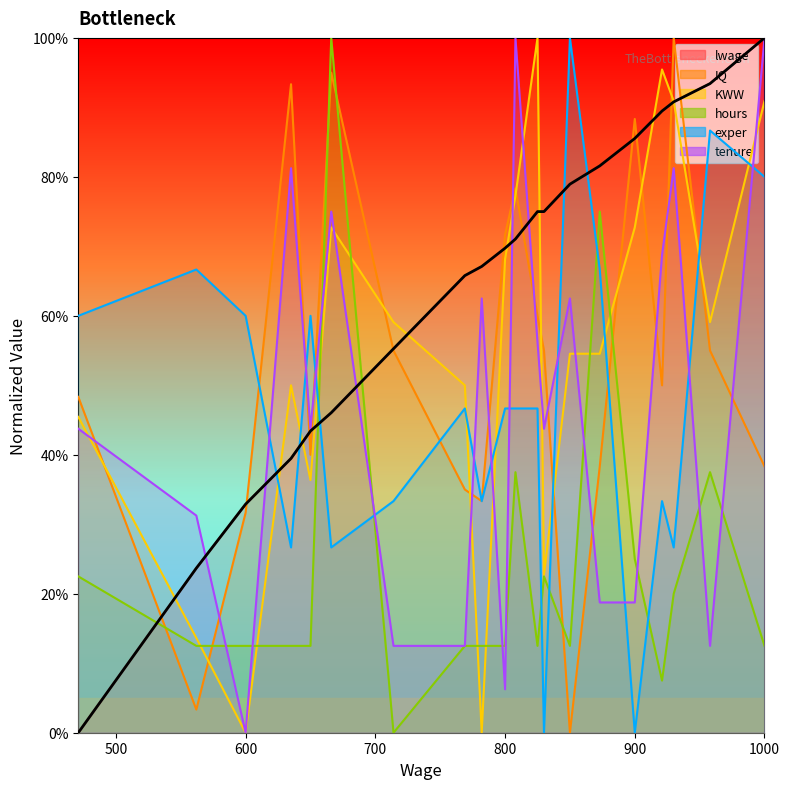

Reading left to right, transcribe all the data shown in this chart.

0.0	23.7	32.9	39.5	43.4	46.1	55.3	65.8	67.1	69.7	71.1	75.0	75.0	78.9	81.6	85.5	89.5	90.8	93.4	100.0